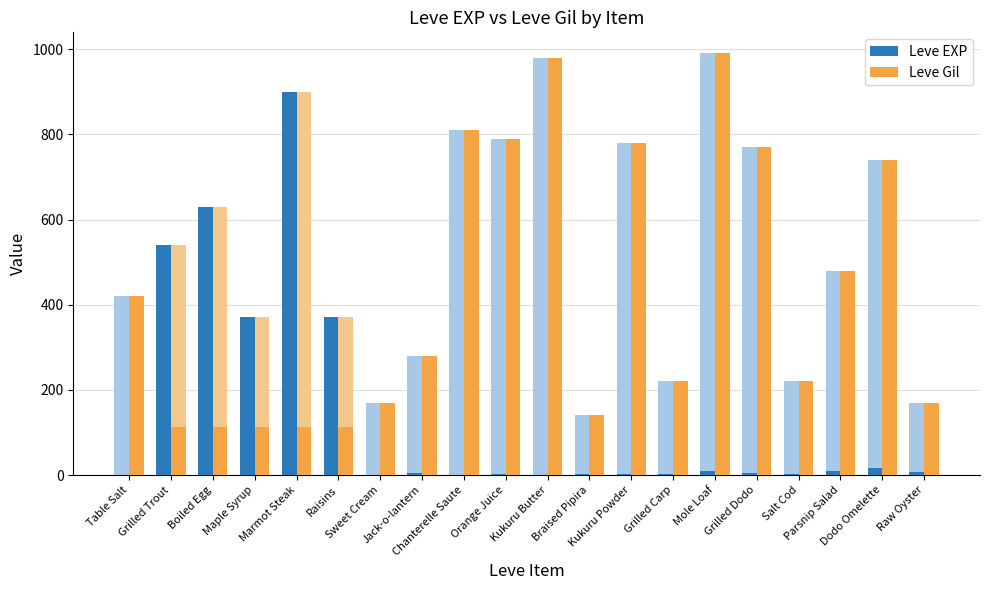

Which series has the widest spread of values?

Leve EXP